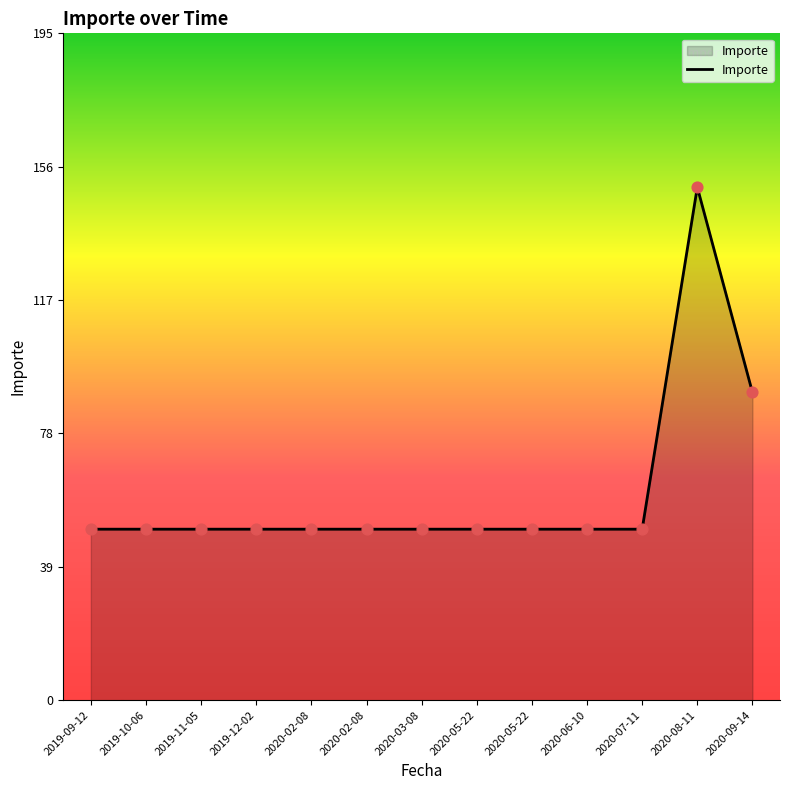

Which has a higher value, 2020-02-08 or 2020-09-14?

2020-09-14